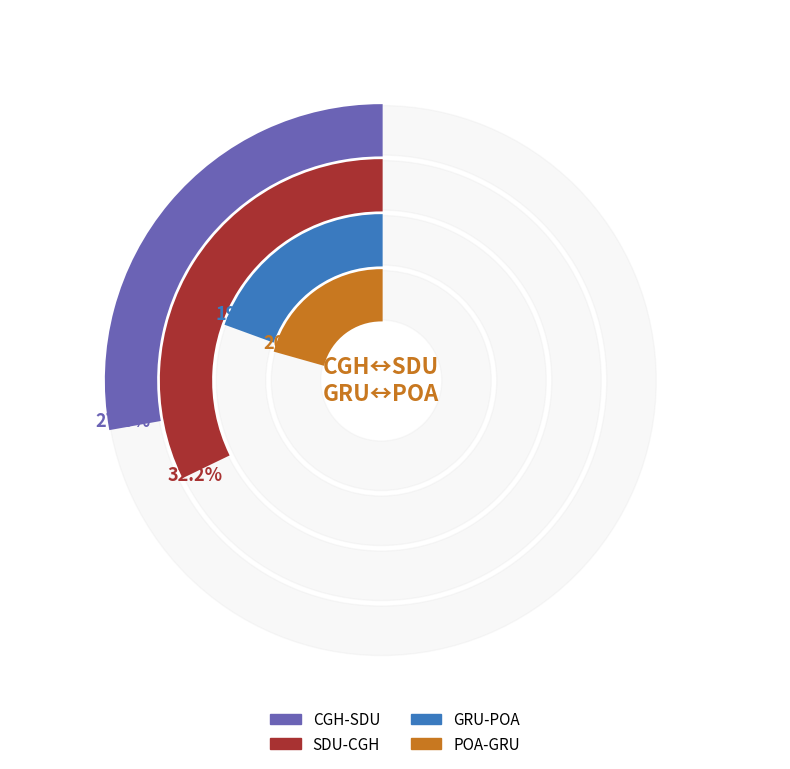

What percentage is the CGH-SDU slice, to the nearest percent?

26%